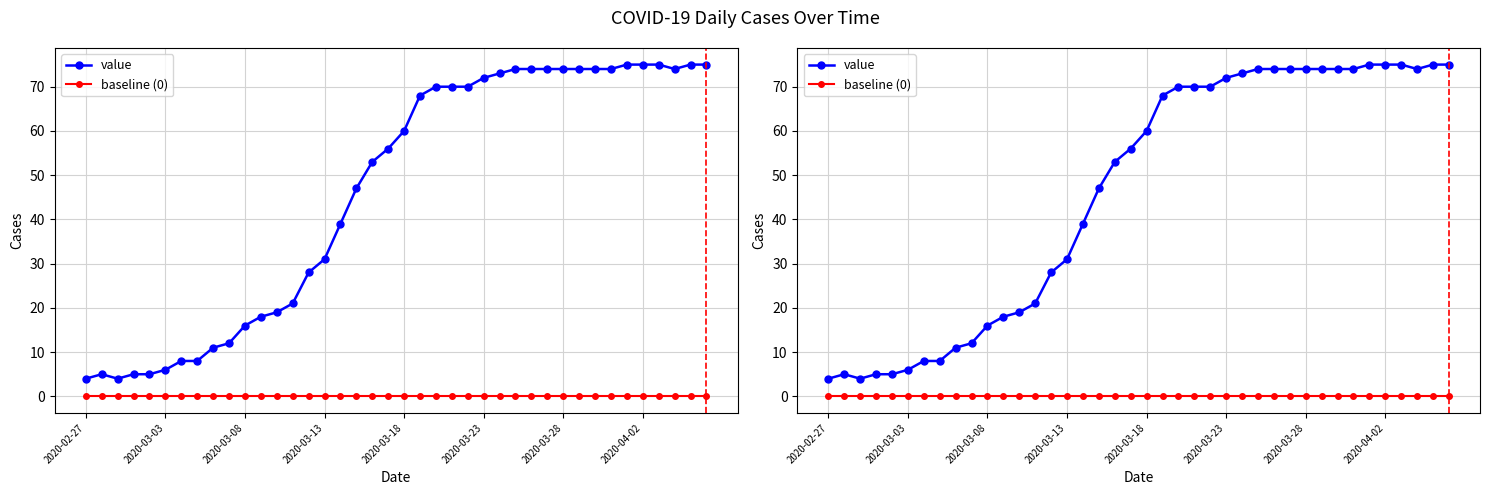

What is the greatest value displayed?

75